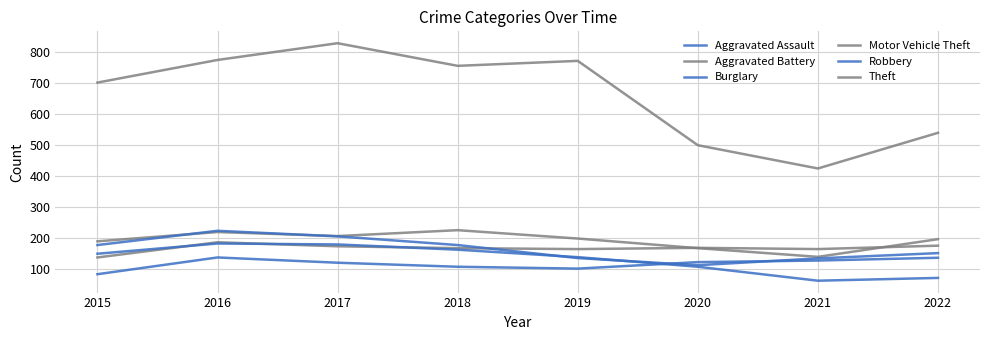

How many lines are shown in the chart?

6